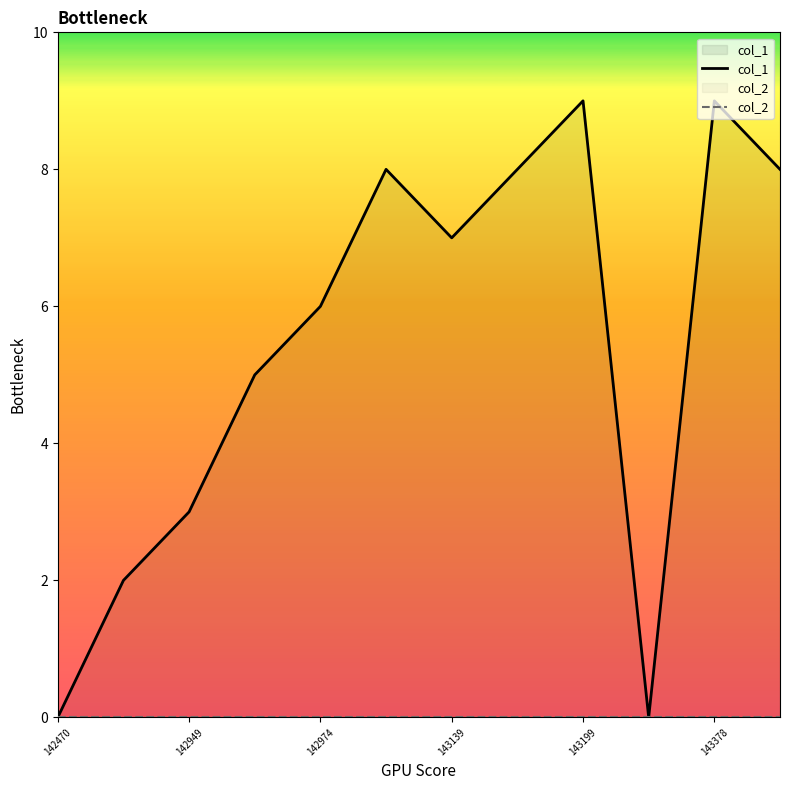

Rank the series by their average value, from lowest to highest.

col_2, col_1